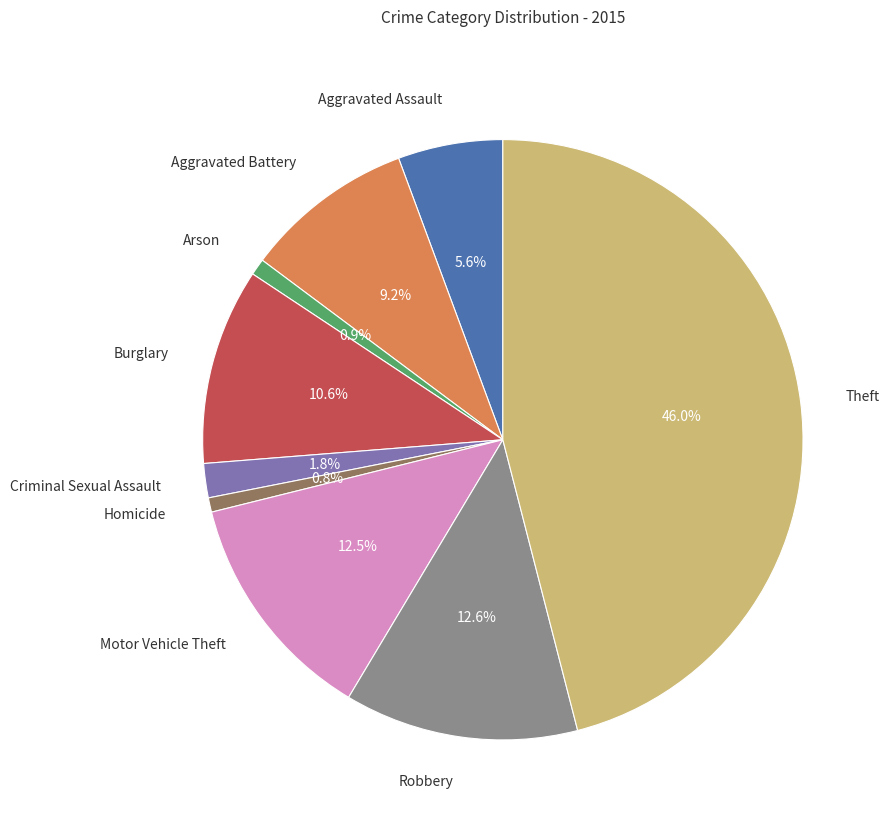

Which category has the biggest portion of the pie?

Theft